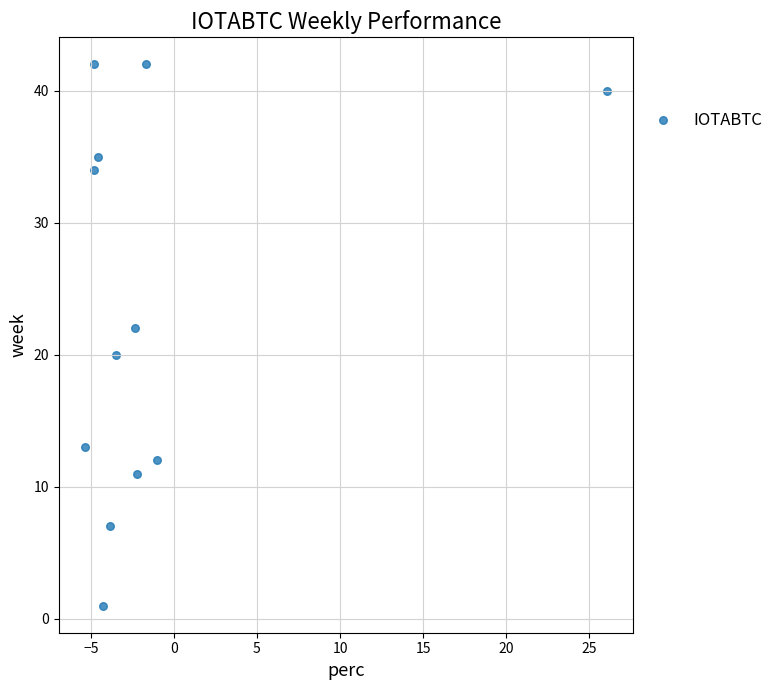

What is the range of Y values (max minus min)?

41